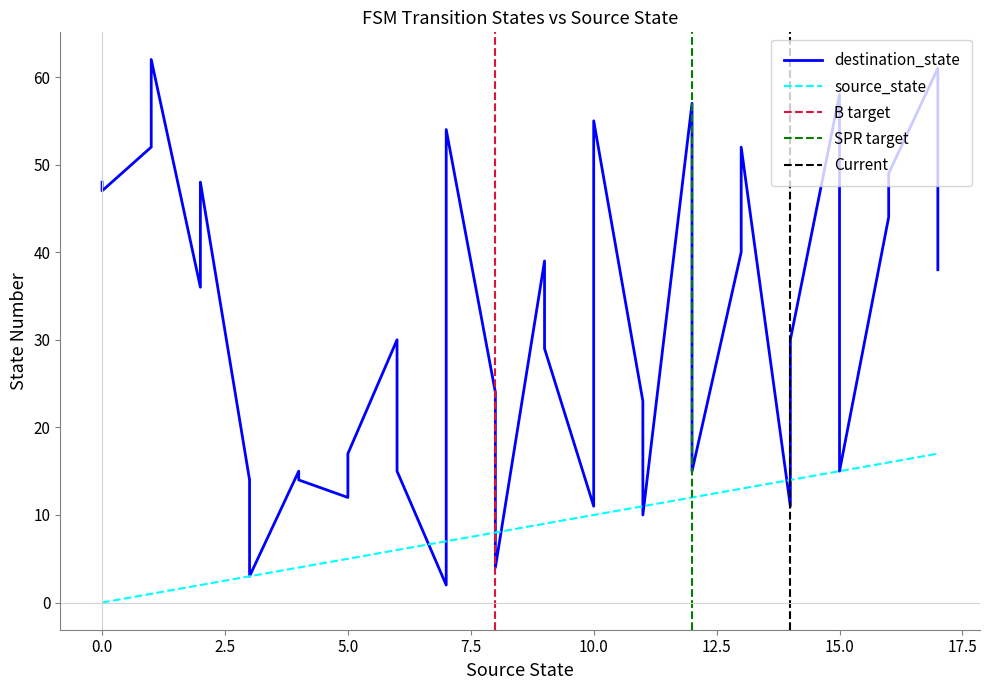

How many times do source_state and destination_state cross each other?

8